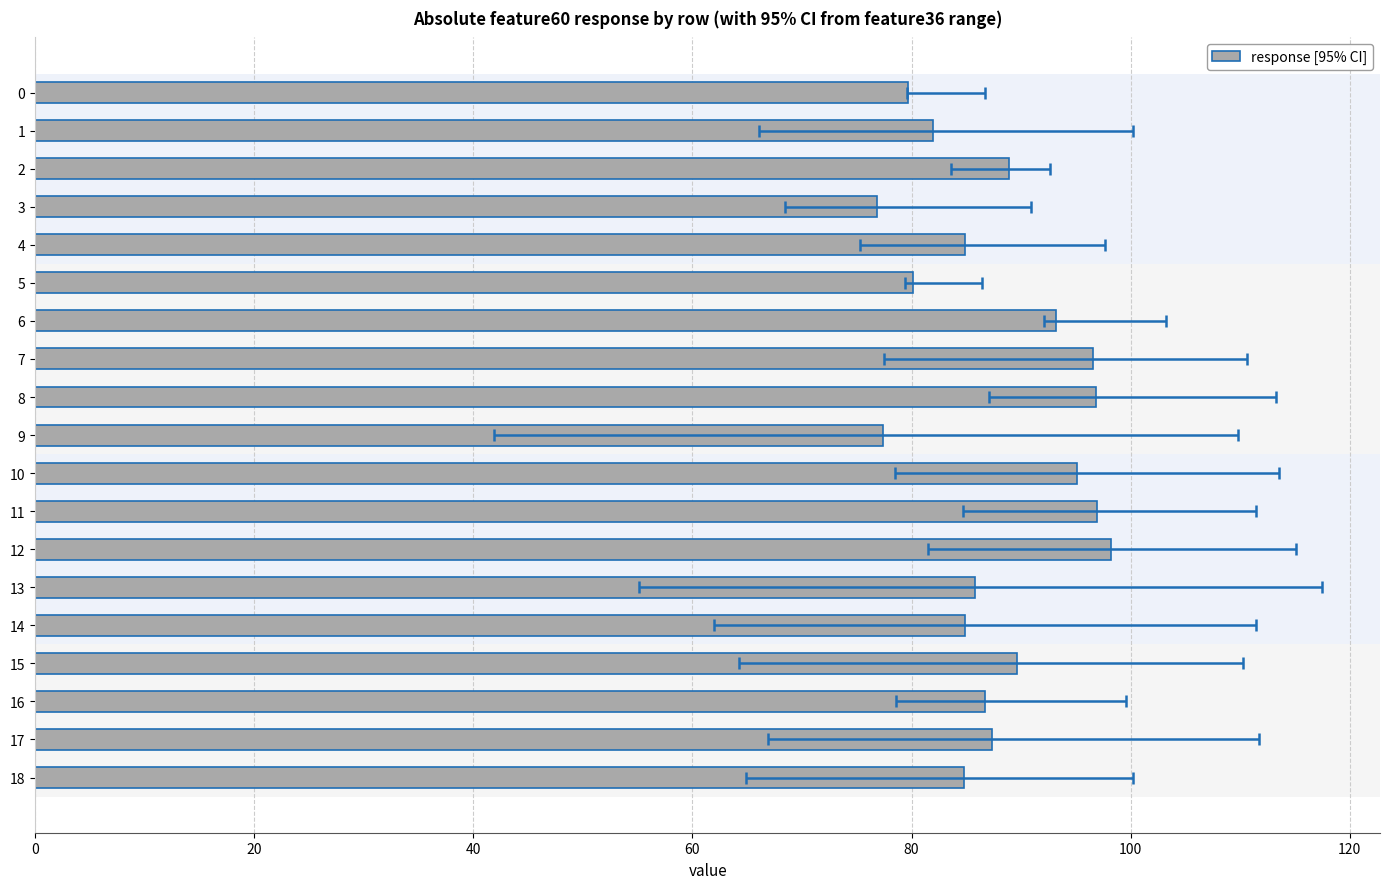

Reading left to right, transcribe all the data shown in this chart.

79.7	82.0	88.9	76.9	84.9	80.1	93.2	96.6	96.8	77.4	95.1	97.0	98.2	85.8	84.9	89.6	86.7	87.3	84.8